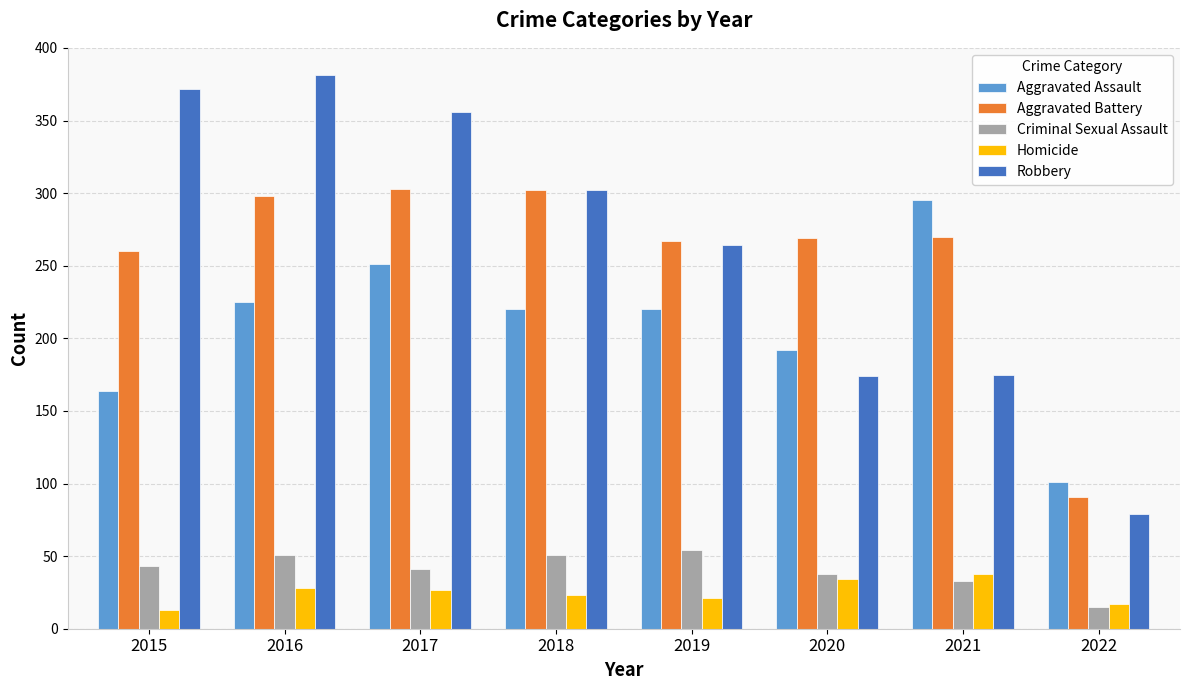

At how many categories does at least one series exceed 132?

7